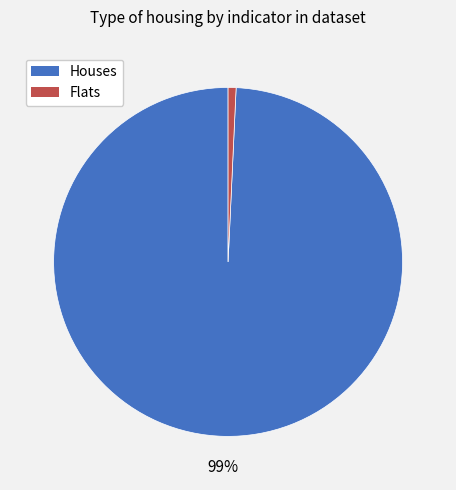

Which slice represents more than half of the pie?

Houses